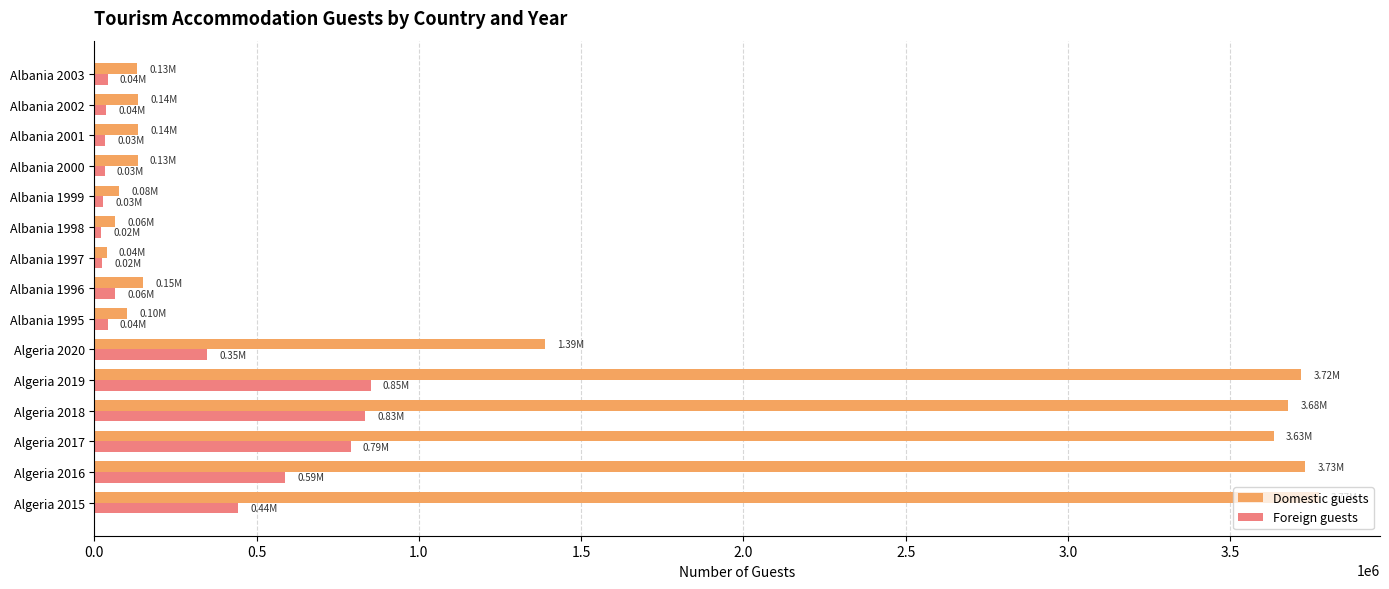

Which series changed the most between Algeria 2019 and Albania 1999?

Domestic guests